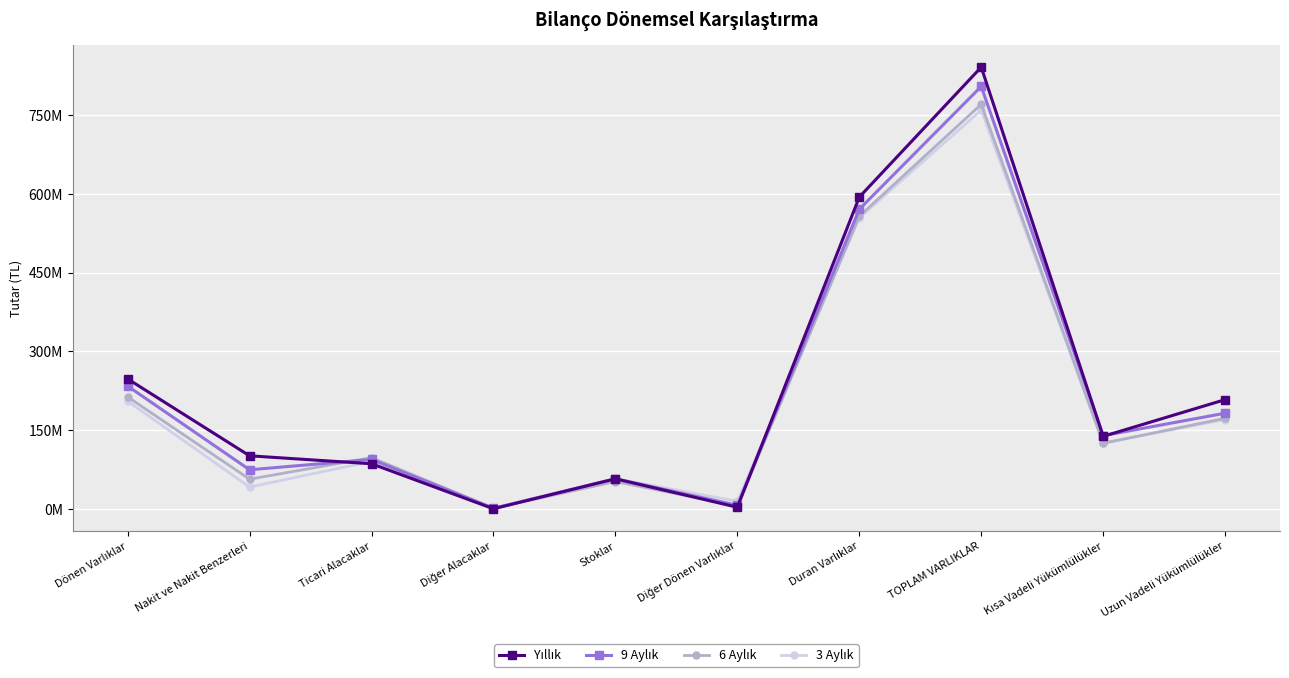

At how many categories does at least one series exceed 389917122?

2